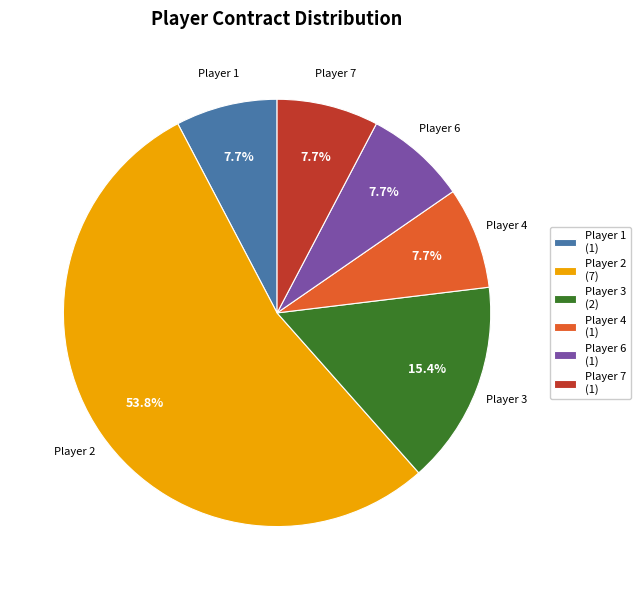

Is the sum of Player 6 (1) and Player 2 (7) greater than half?

Yes